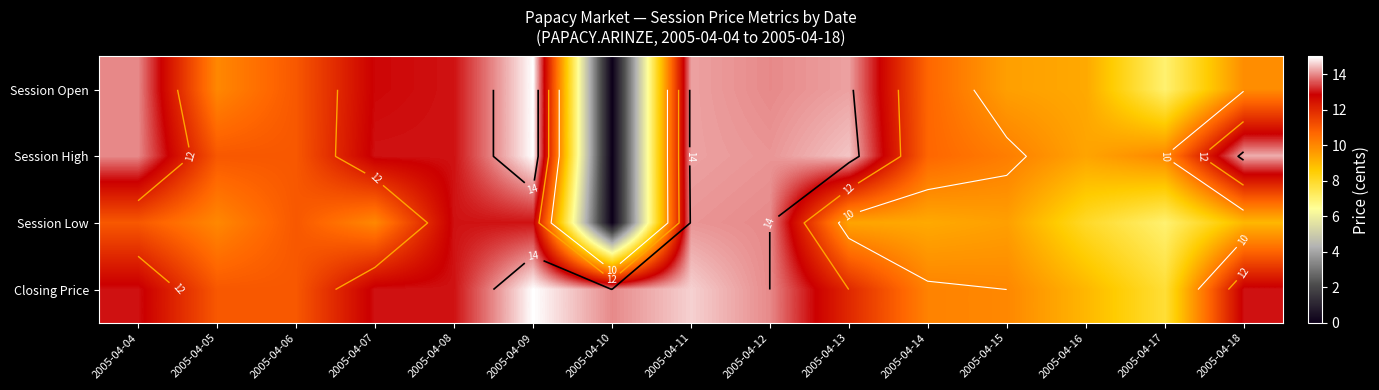

Which has a higher value, 2005-04-04 or 2005-04-09?

2005-04-09